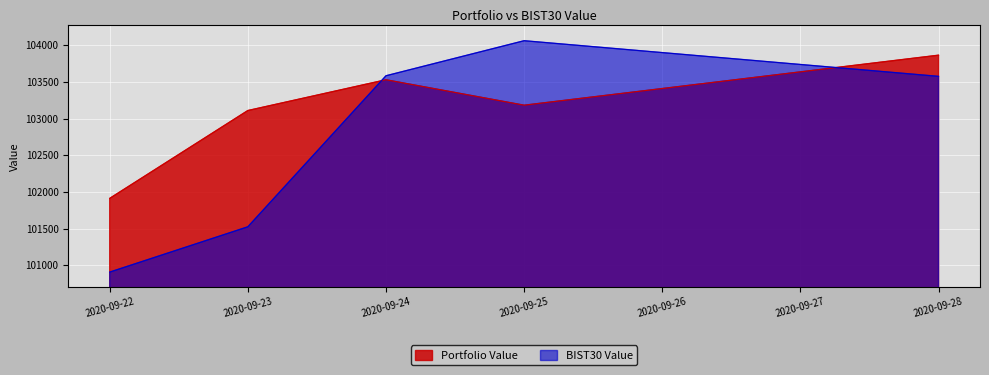

What is the value of the Portfolio Value point at the 2nd from the left?

103110.8